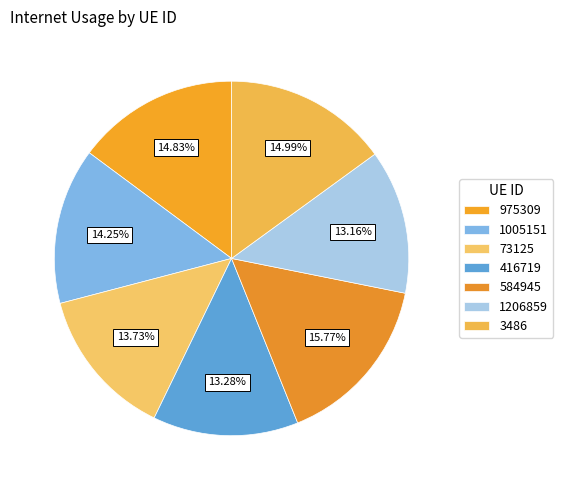

Is 1206859 the majority of the pie?

No